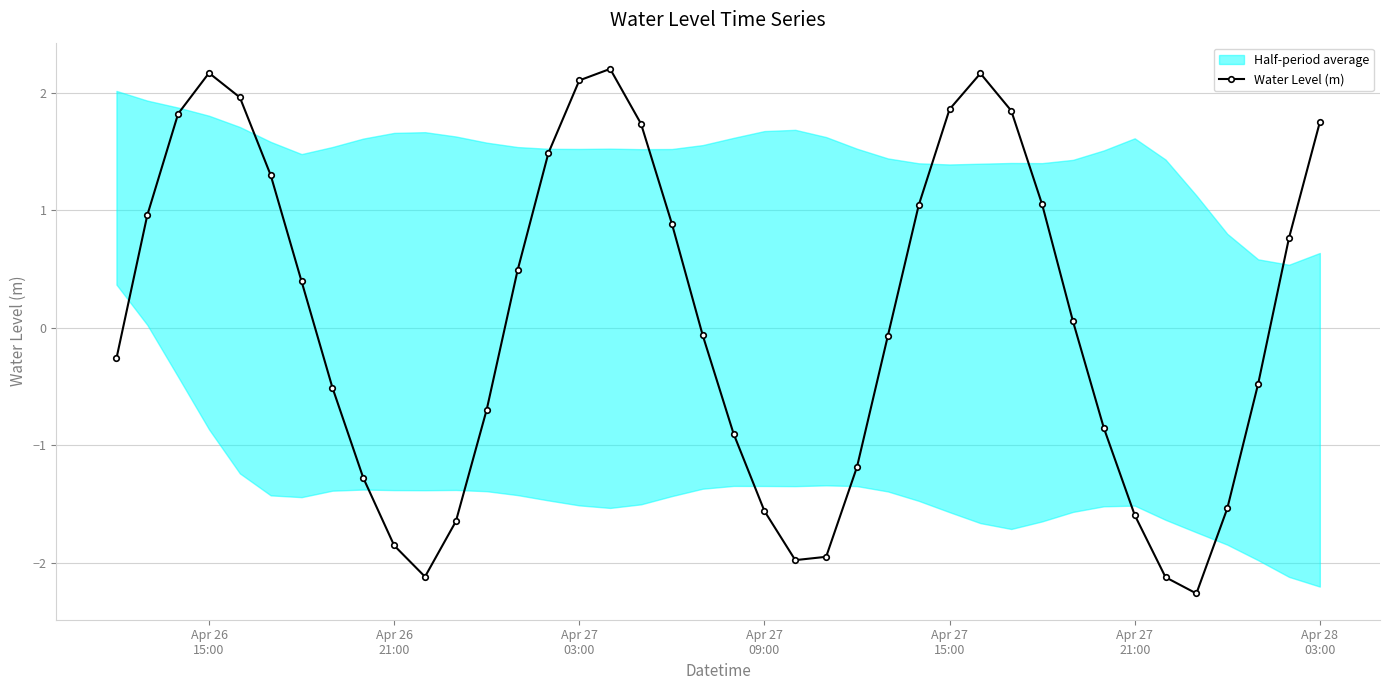

How many points are higher than both their immediate neighbors (excluding endpoints)?

3